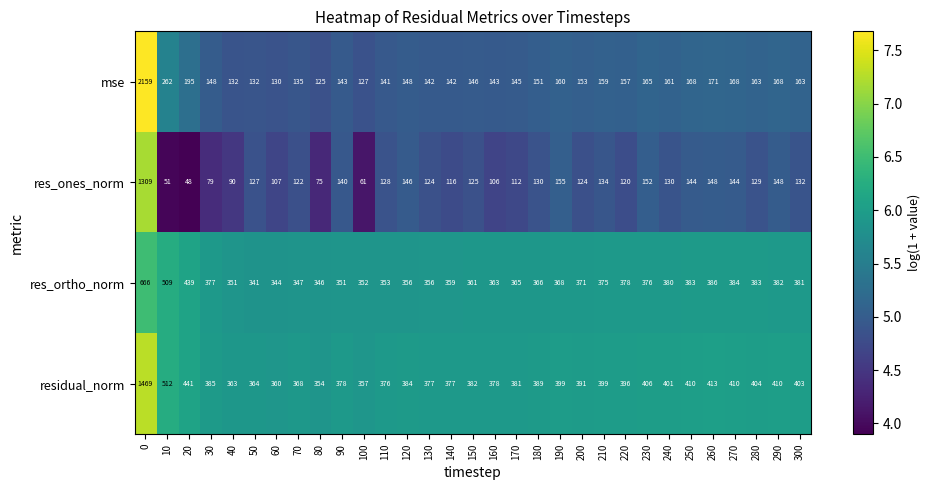

What is the difference between the highest and lowest values at 150?

257